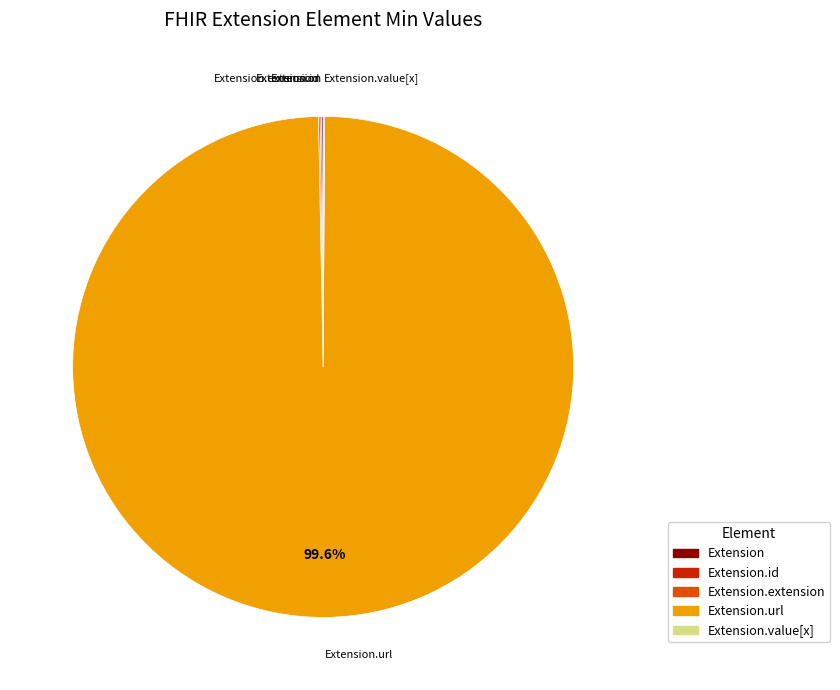

Is there a majority slice in this chart?

Yes